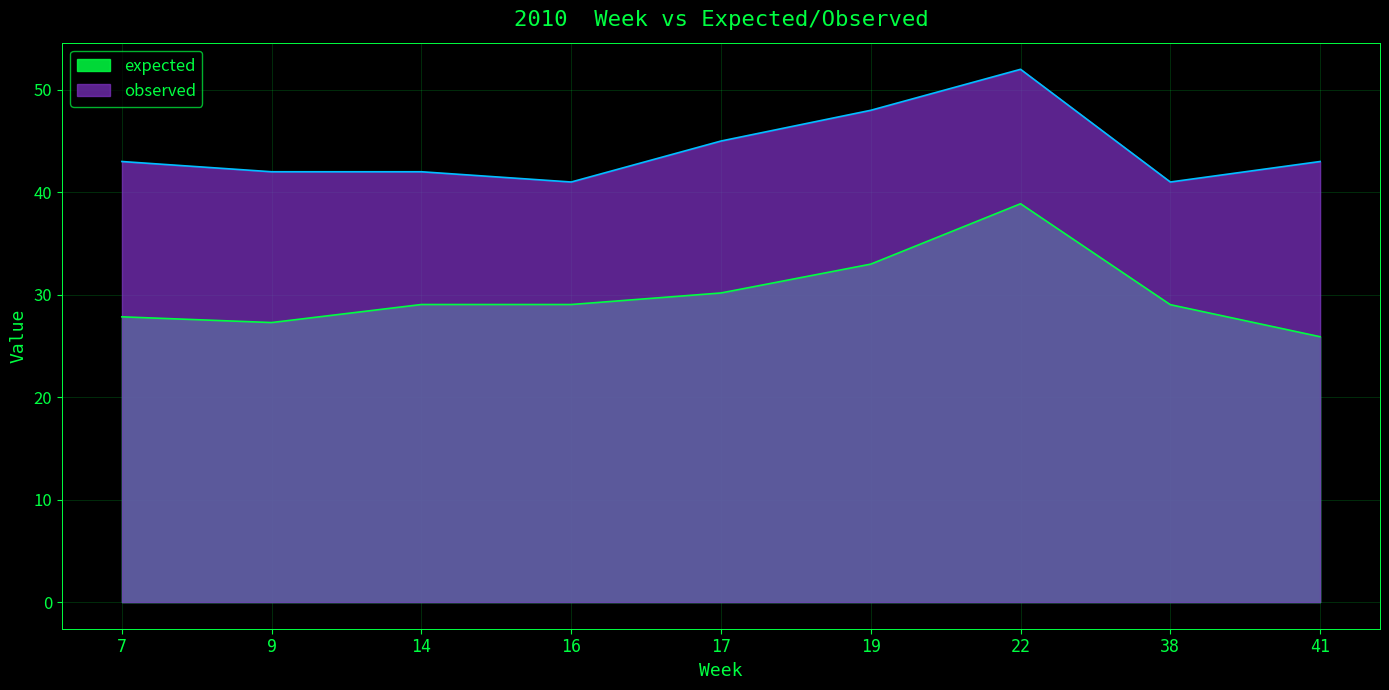

Rank the categories by expected value from highest to lowest.

22, 19, 17, 14, 16, 38, 7, 9, 41